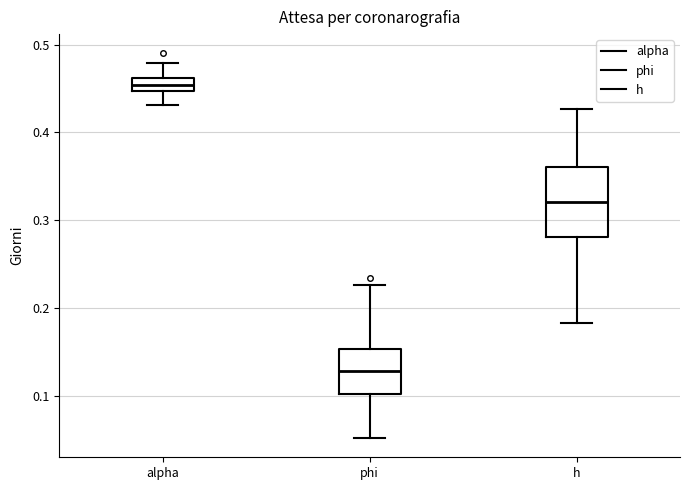

Which box is the tallest, from its lower edge to its upper edge?

h